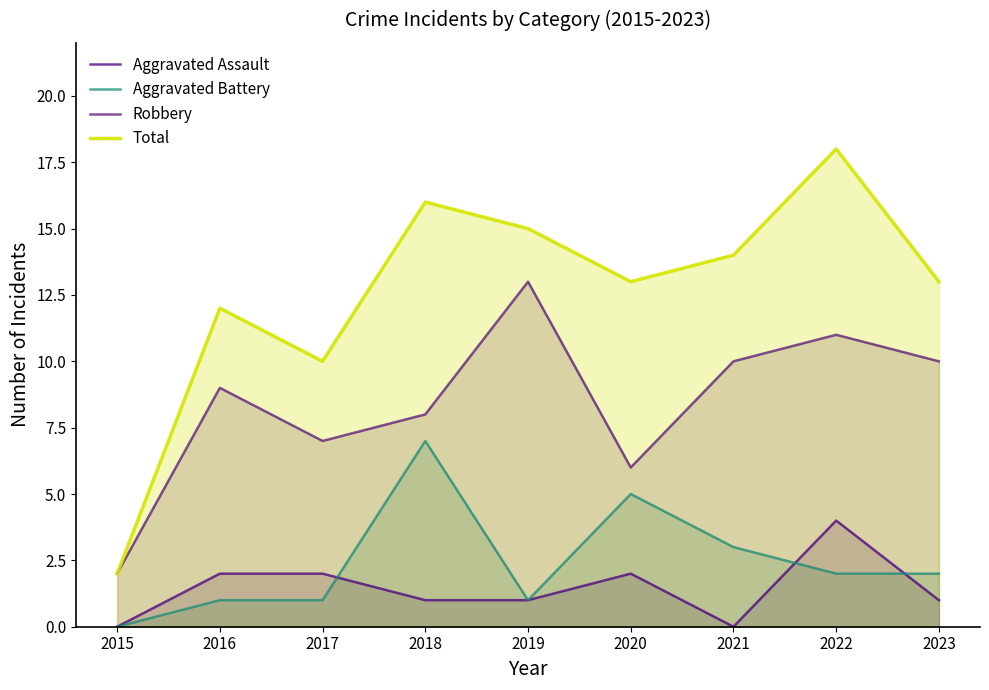

Between 2018 and 2017, which is larger?

2017